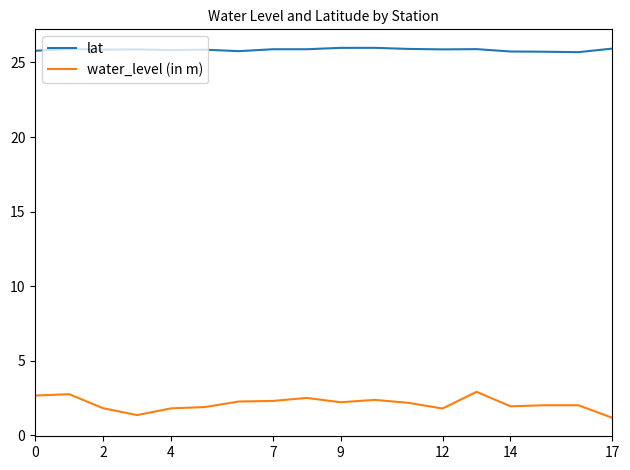

What is the minimum value for water_level (in m)?

1.2